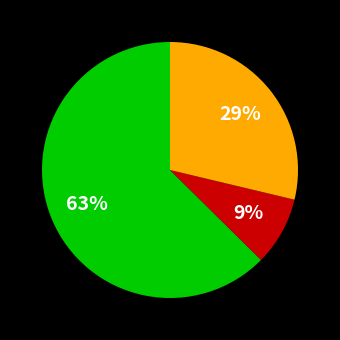

To the nearest percent, what is the average slice percentage?

33%